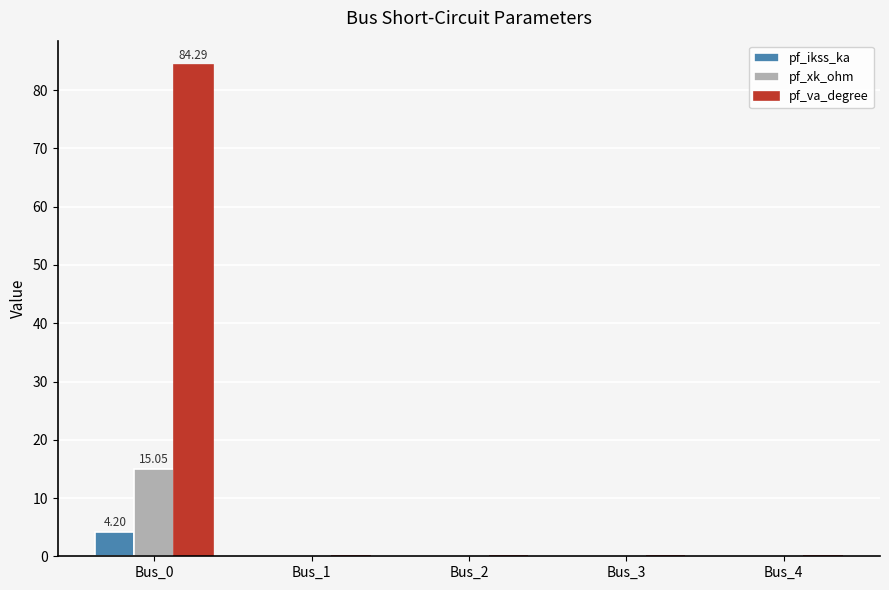

How many groups of bars are there?

5